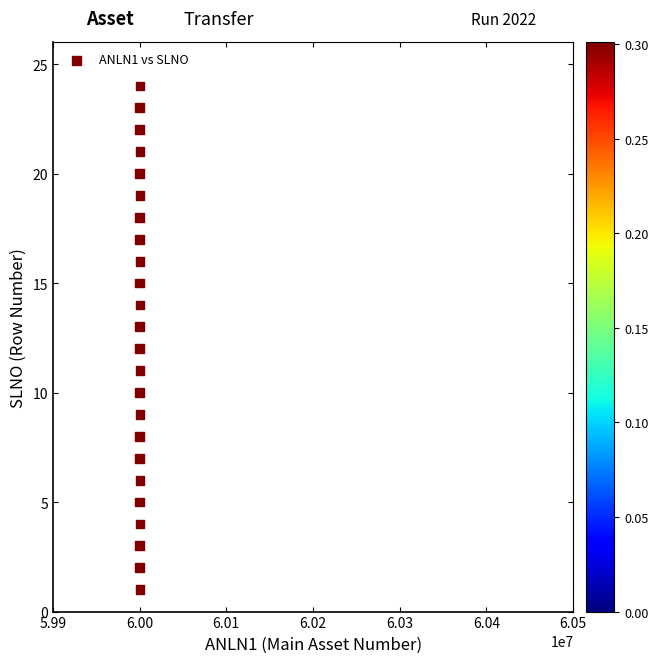

What is the range of X values (max minus min)?

391